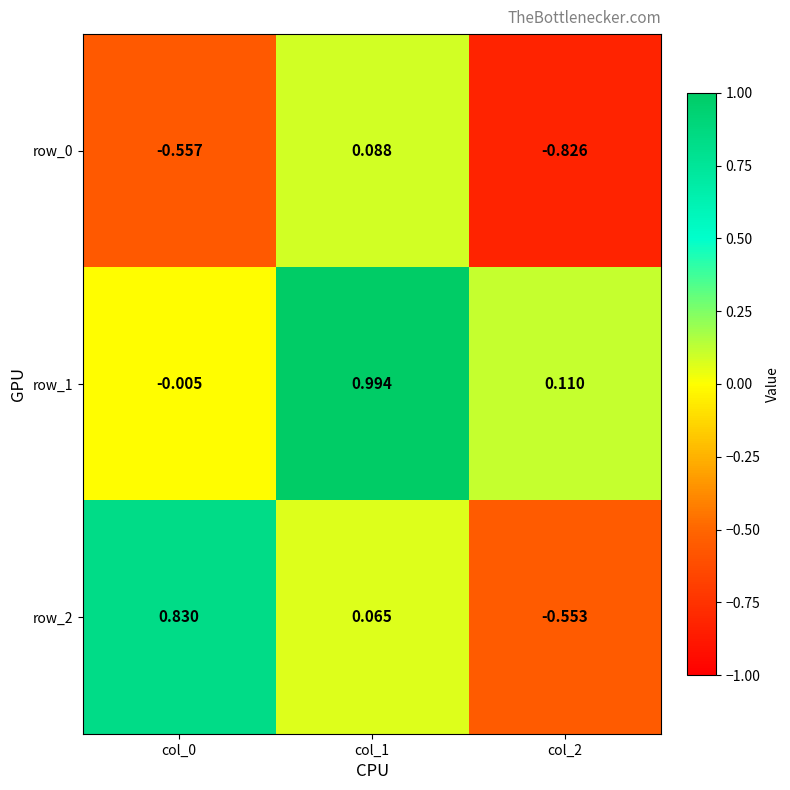

Is the value of row_1 at col_1 greater than the value of row_0 at col_0?

Yes